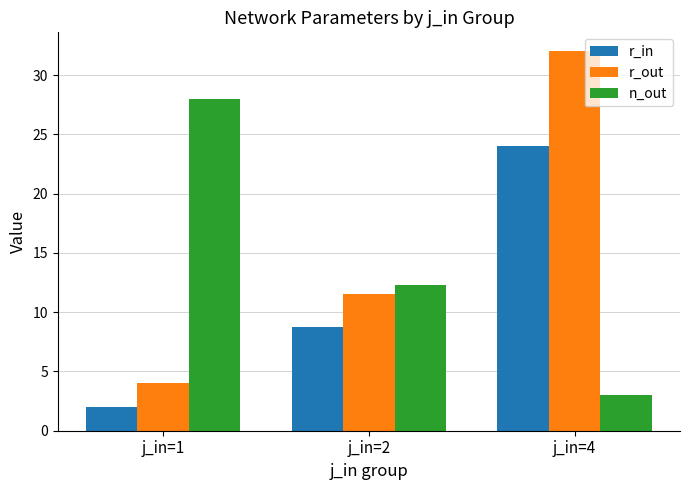

What is the minimum value for r_in?

2.0